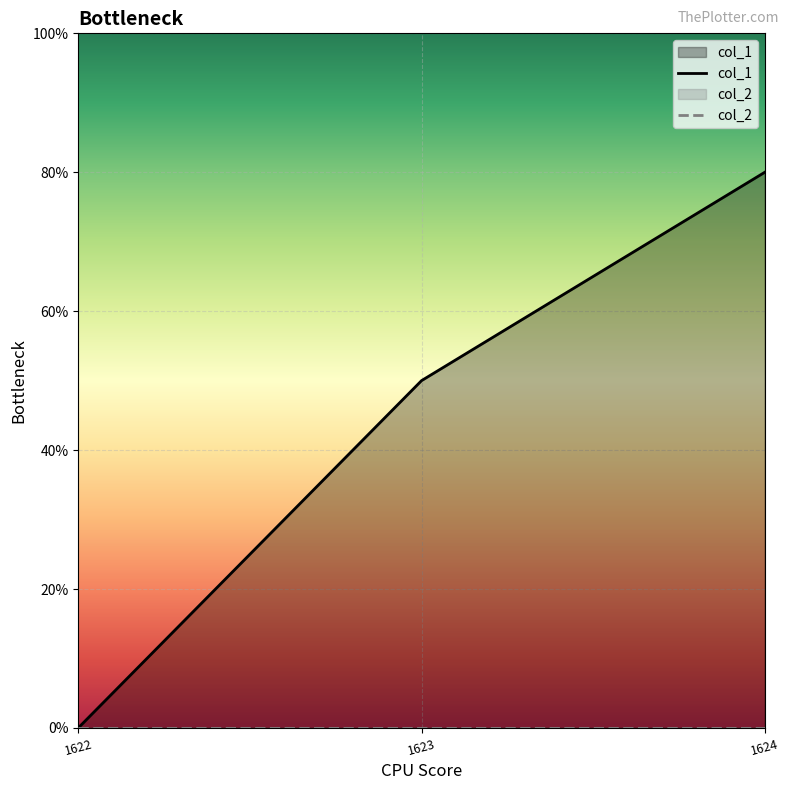

How many positive values does the col_1 series have?

2